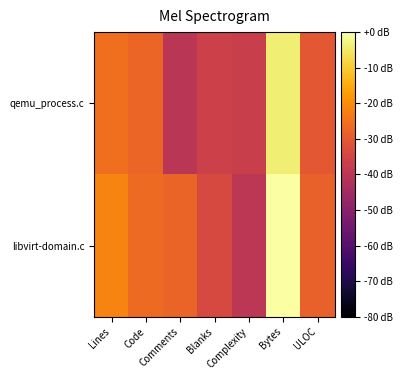

Reading left to right, extract all data points from this chart.

qemu_process.c: Lines=-25.5	Code=-27.4	Comments=-40.0	Blanks=-36.5	Complexity=-37.1	Bytes=-3.9	ULOC=-30.1
libvirt-domain.c: Lines=-21.8	Code=-26.4	Comments=-27.7	Blanks=-33.9	Complexity=-39.9	Bytes=0.0	ULOC=-28.2